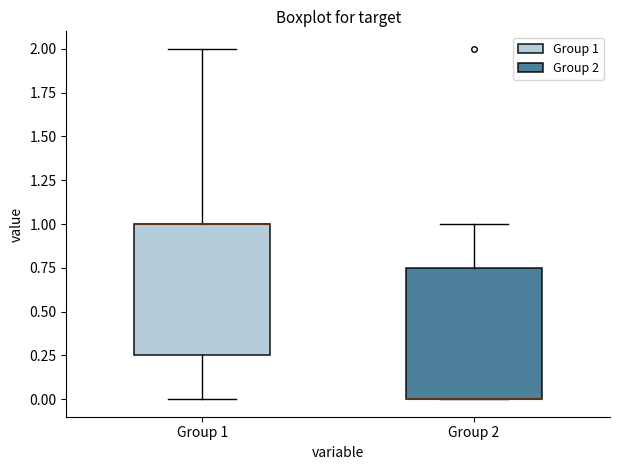

Where does the upper whisker of the box for Group 1 end on the y-axis? The values are not printed on the chart, so give them approximately, as read against the axis.

2.00